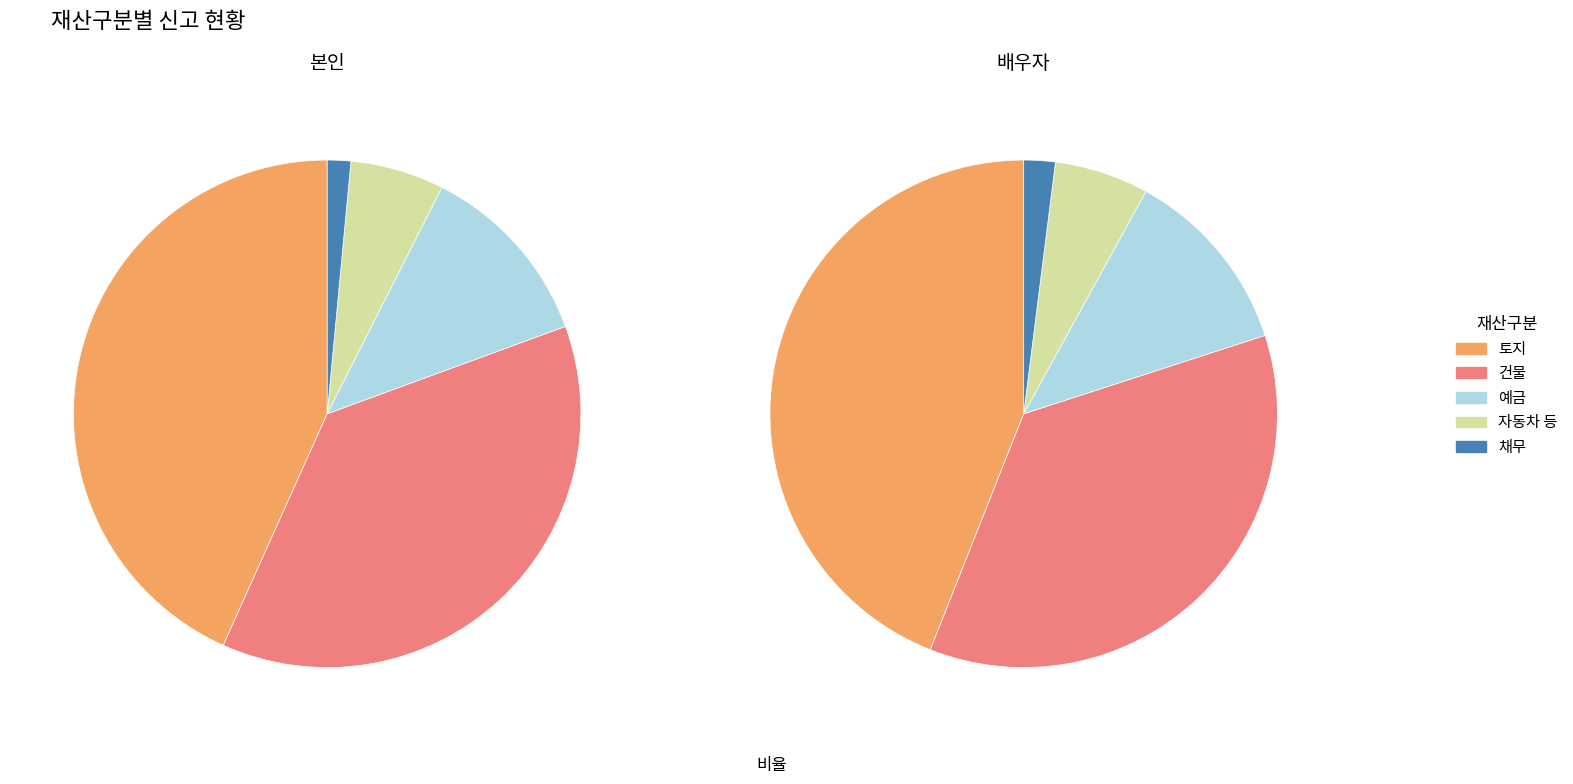

To the nearest percent, what percentage of the pie is 채무?

2%